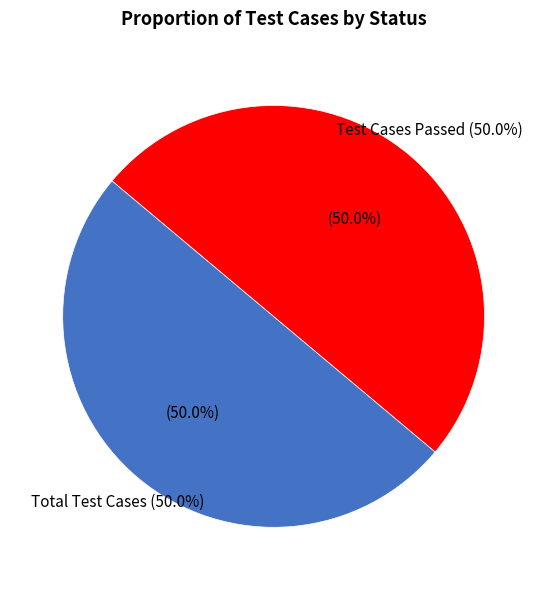

Which category has the biggest portion of the pie?

Total Test Cases